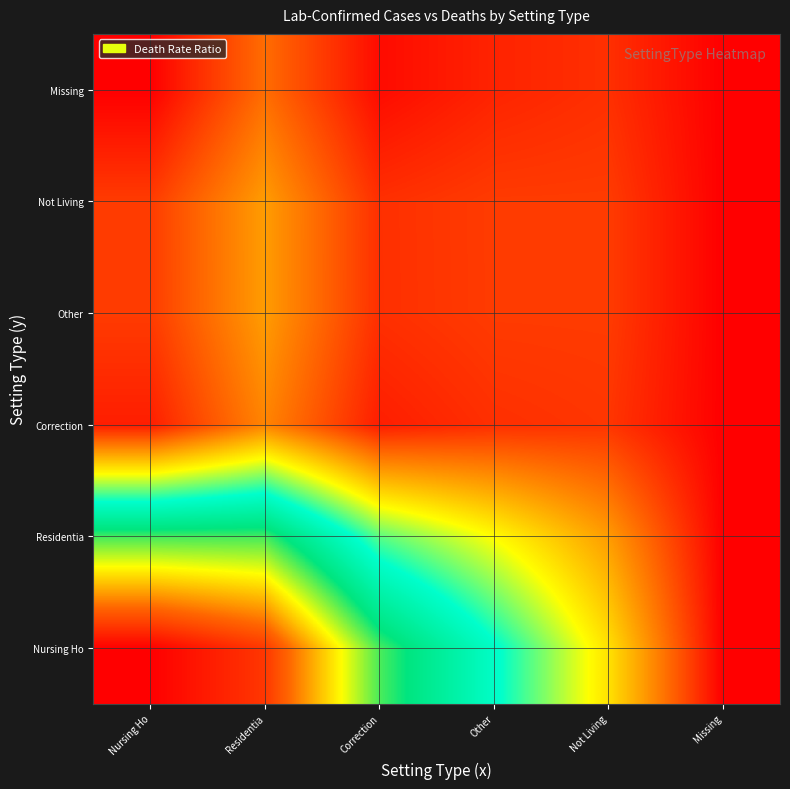

Rank the series at Missing from highest to lowest value.

Nursing Ho, Residentia, Correction, Other, Not Living, Missing